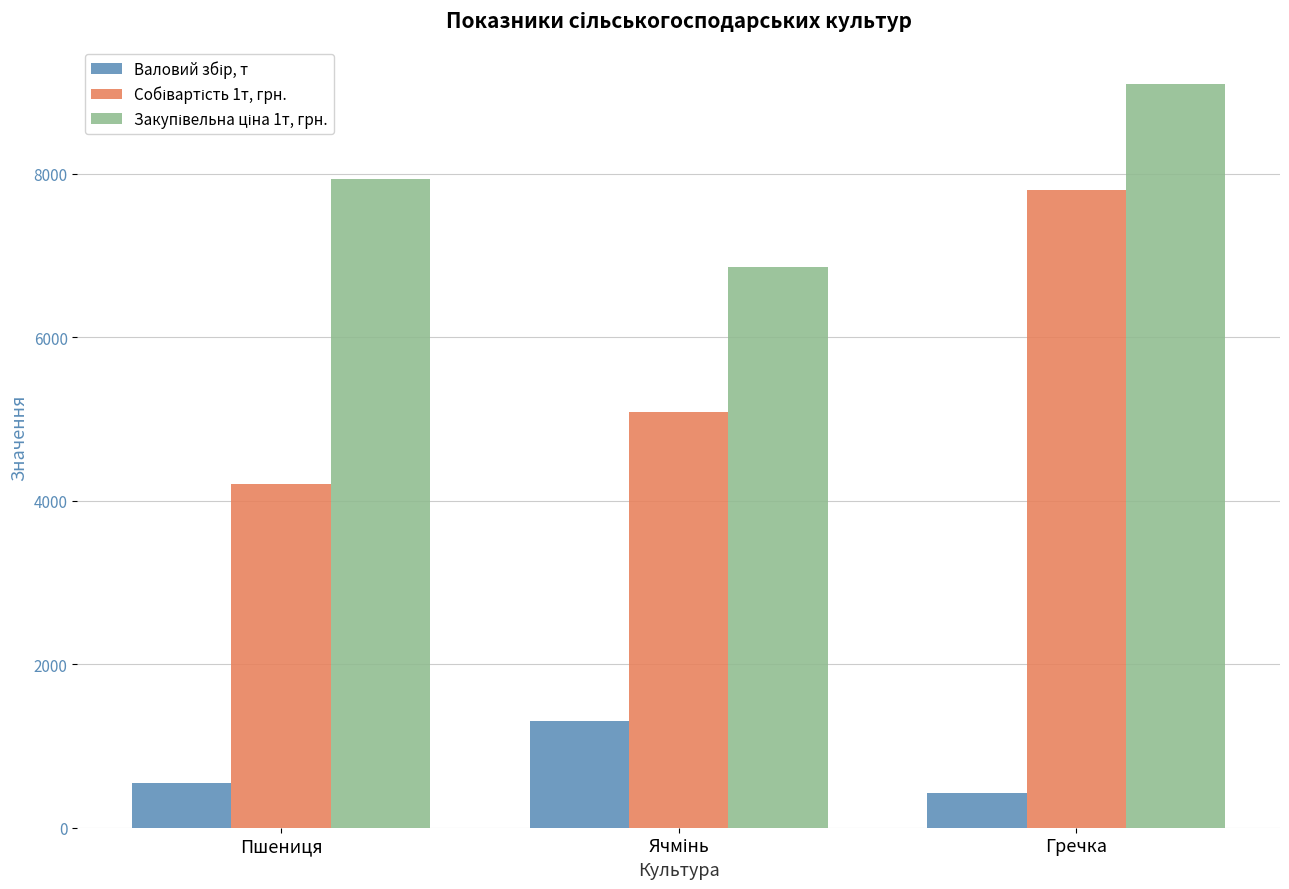

Count the number of data series in this chart.

3